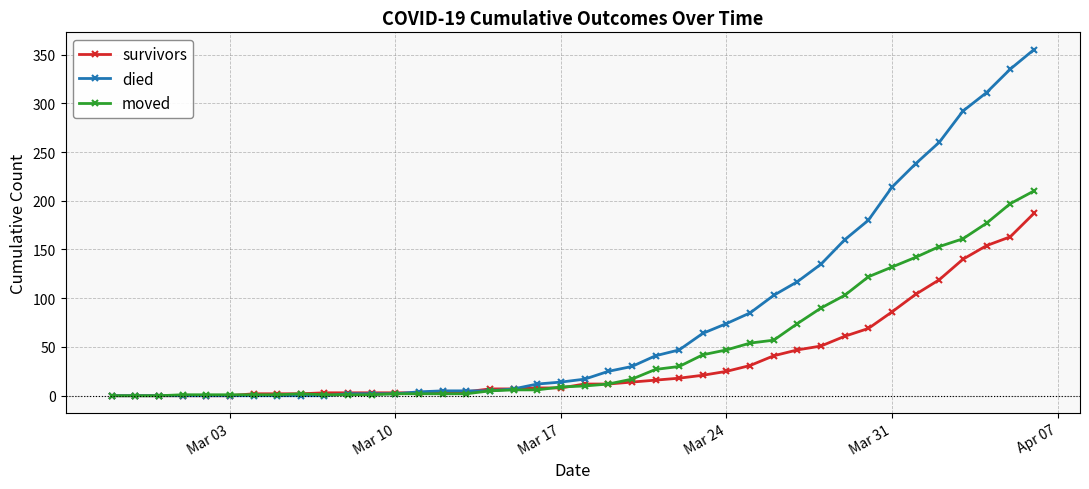

Which series has the largest total across all categories?

died